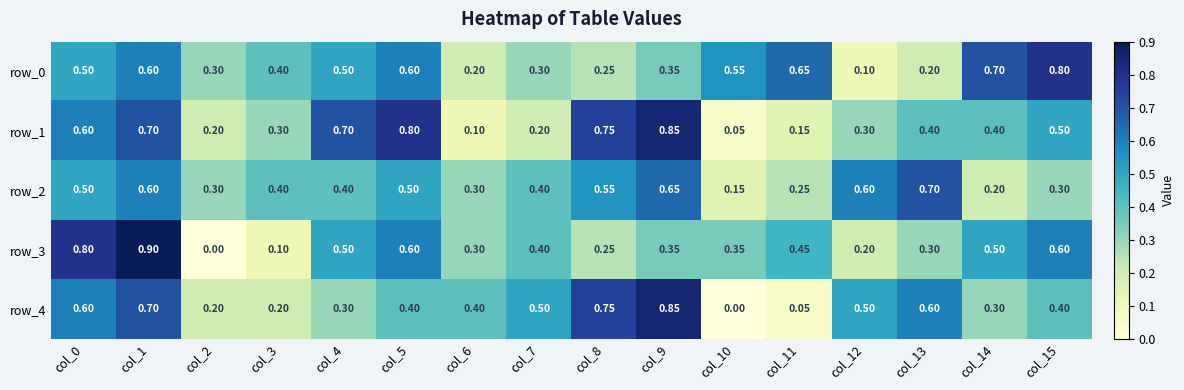

Is the value of row_1 at col_4 greater than the value of row_0 at col_0?

Yes